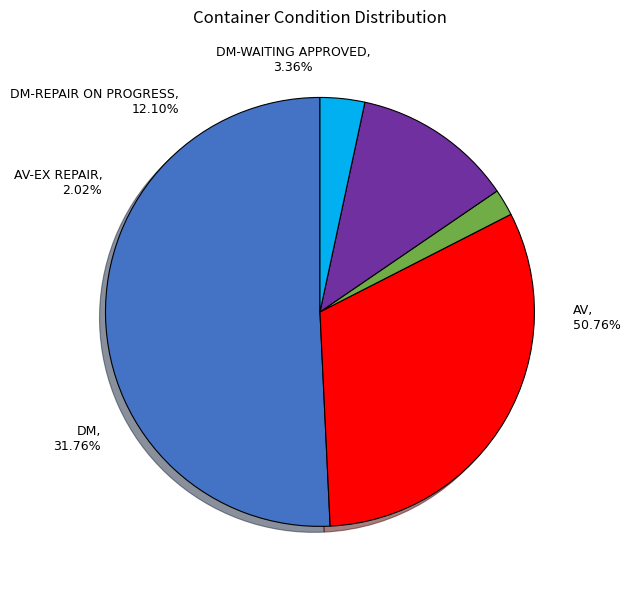

How much of the chart is everything except DM-WAITING APPROVED?

96.6%